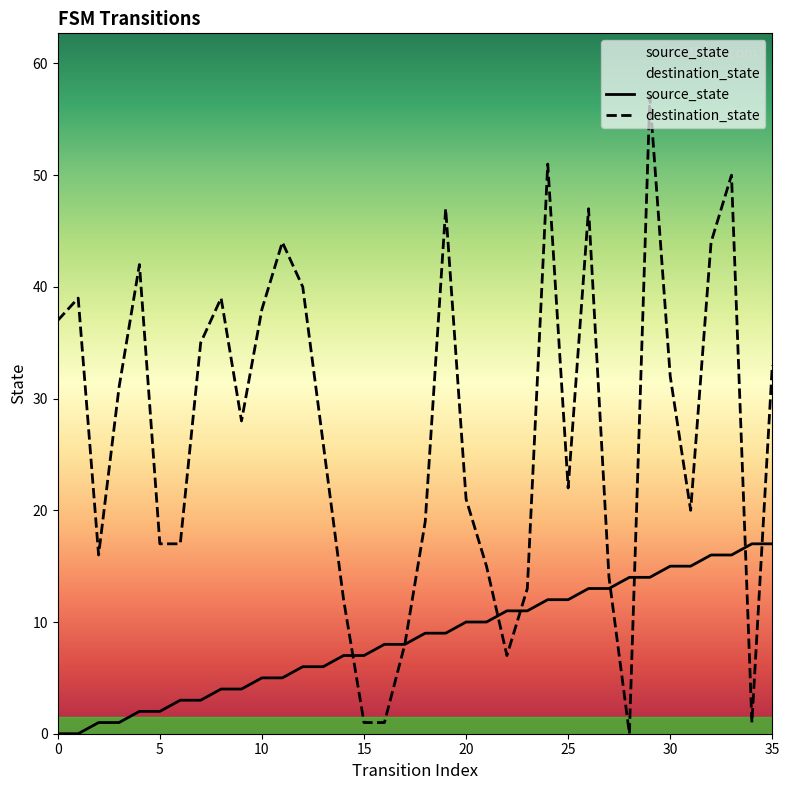

How many times do destination_state and source_state cross each other?

7